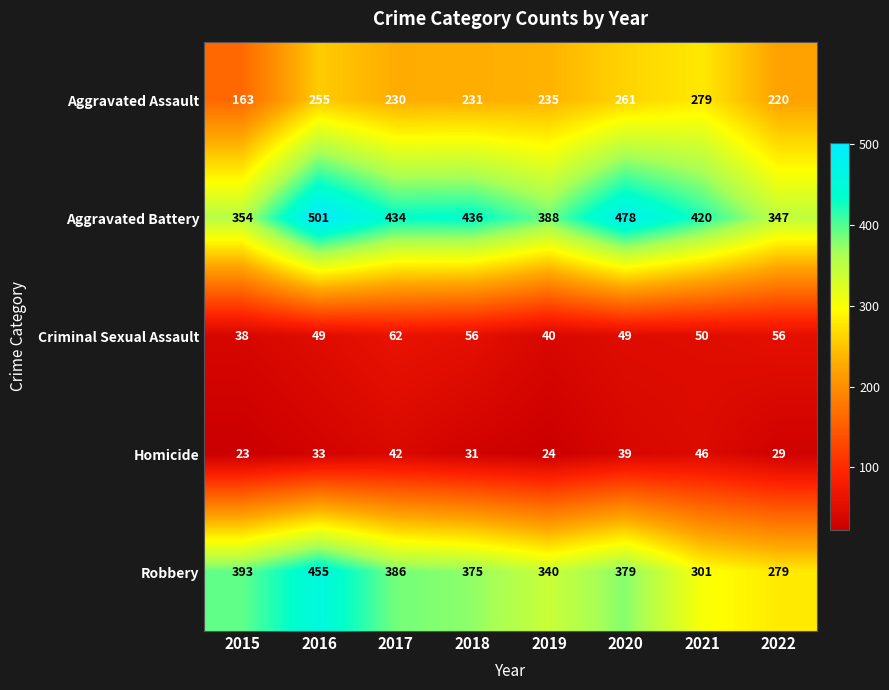

Count the number of data series in this chart.

5